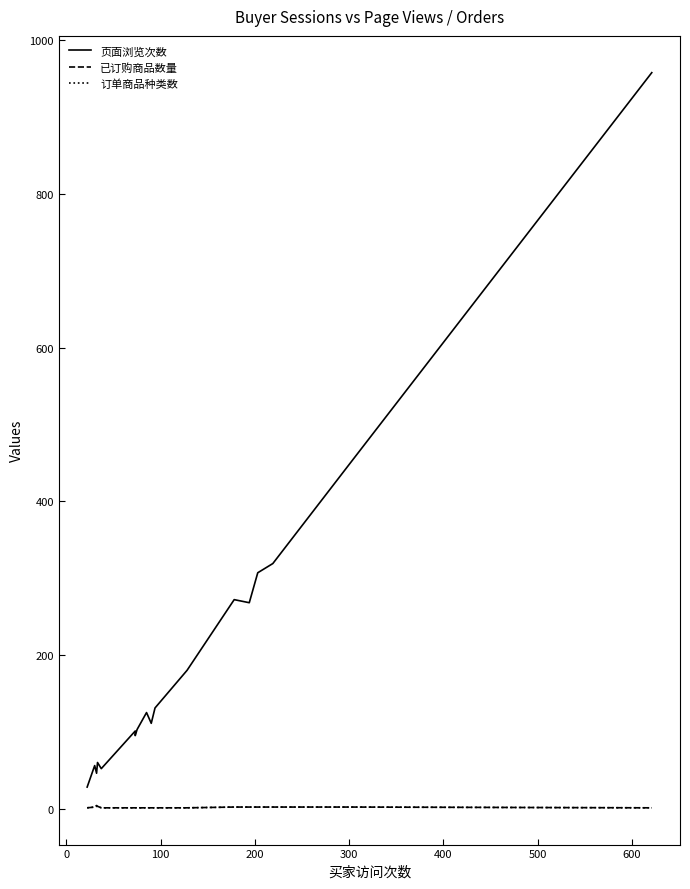

True or false: 页面浏览次数 has more than 2 interior local peaks.

True